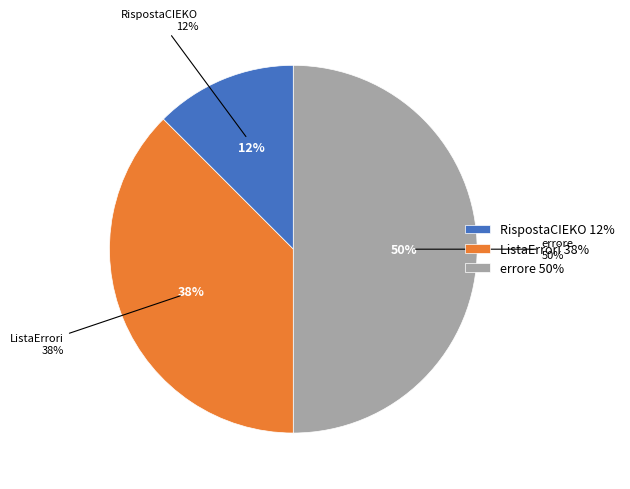

Does errore represent more than half of the total?

No